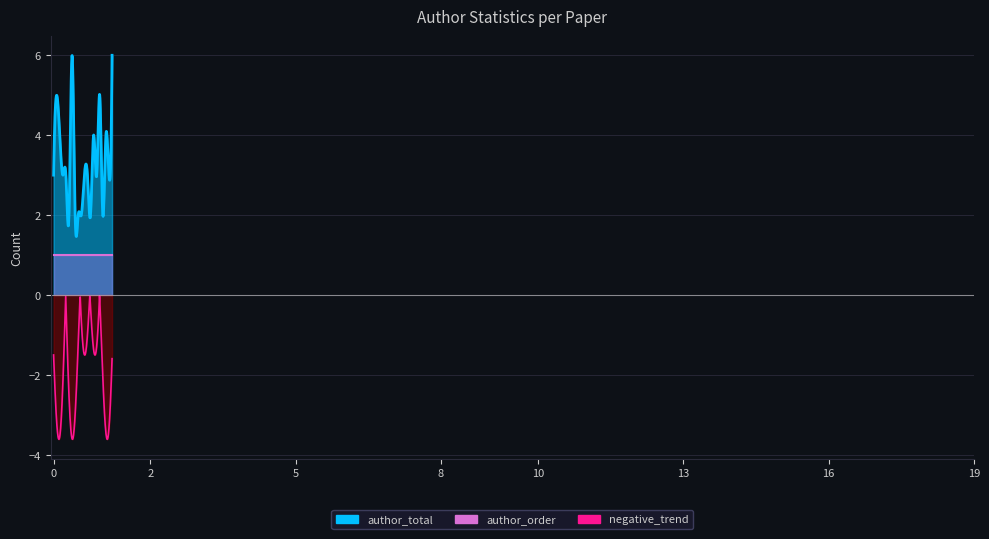

The author_order series shows 1 at 4. True or false?

False